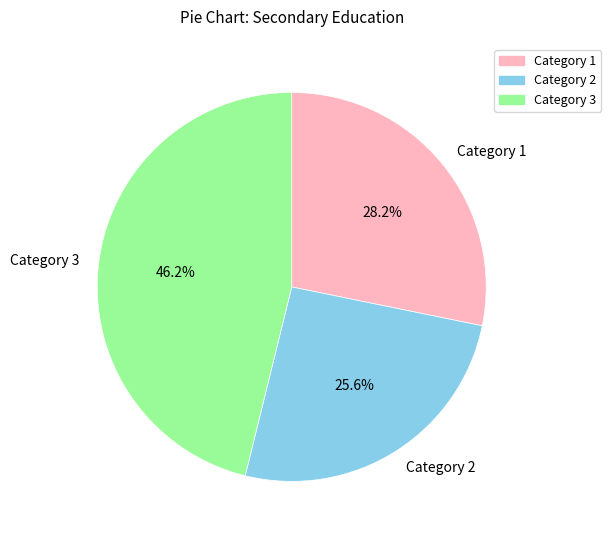

How many slices are in this pie chart?

3